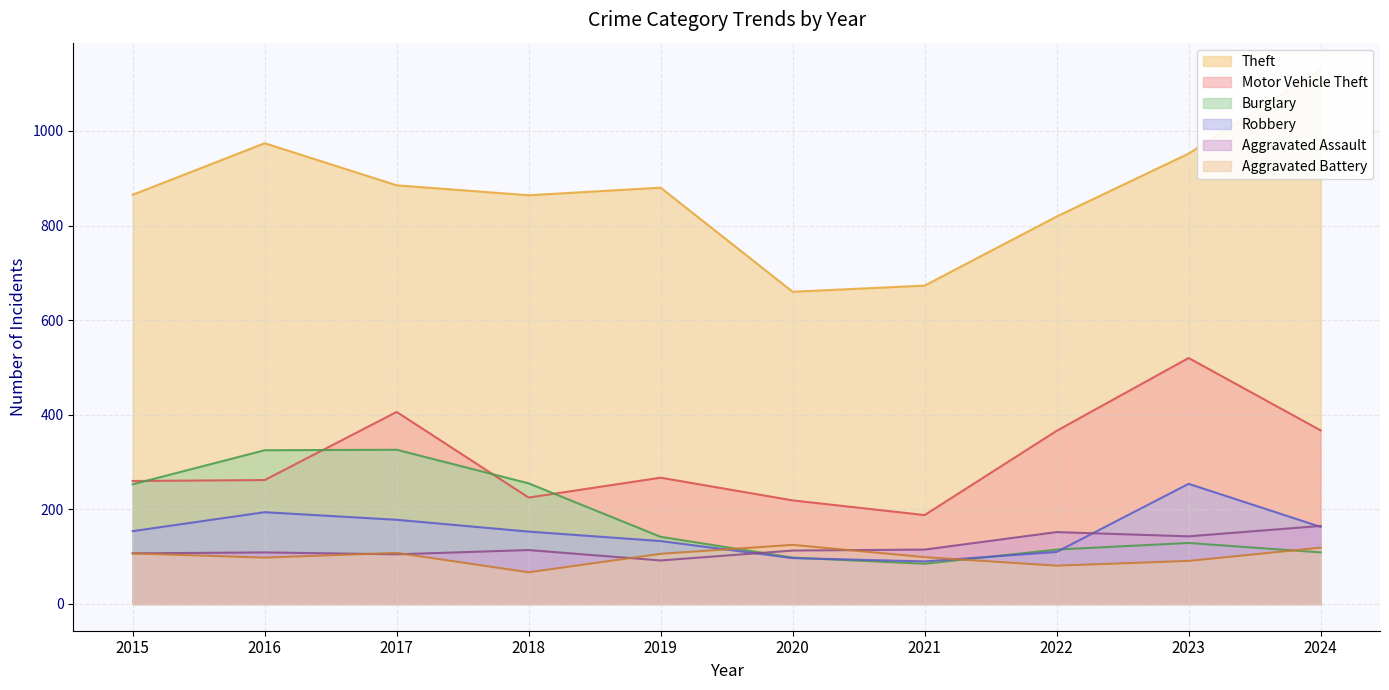

The Theft series shows 974 at 2016. True or false?

True